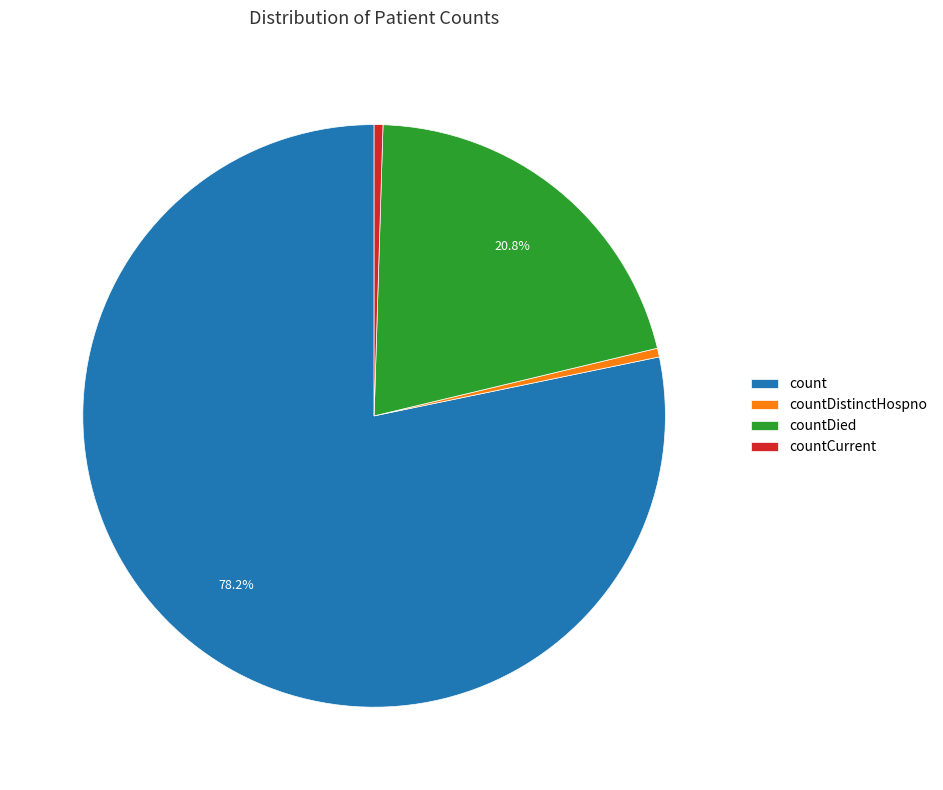

What portion of the pie excludes count?

21.8%